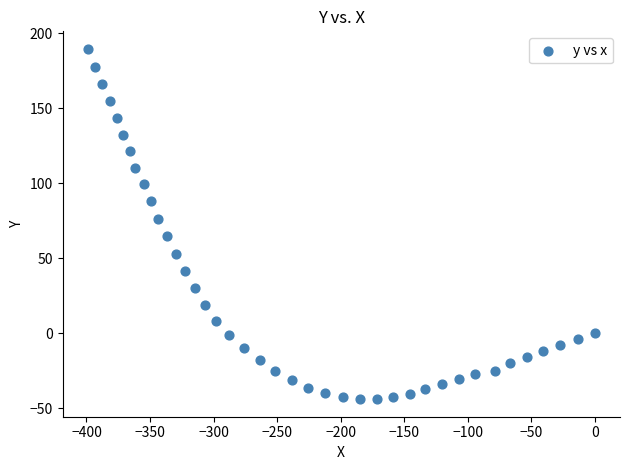

What Y value in the scatter plot is closest to 72?

76.3